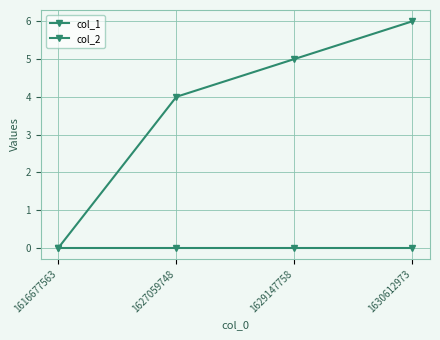

True or false: col_1 and col_2 intersect in this chart.

False